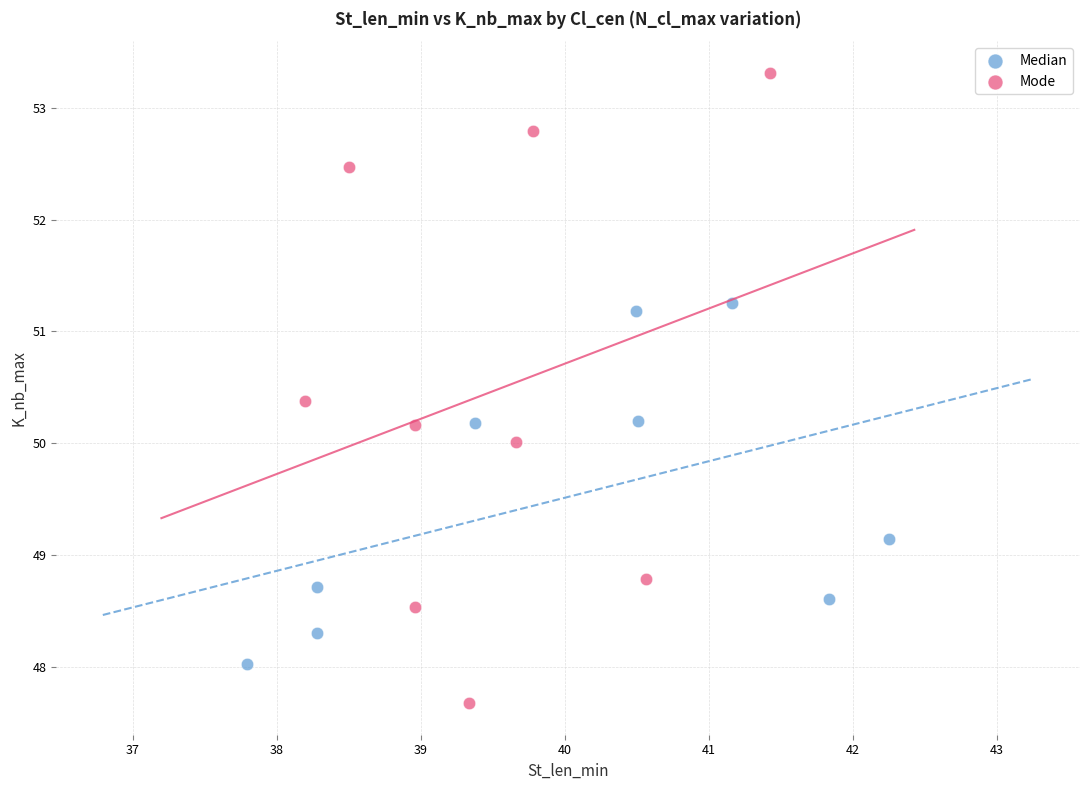

Which series contains the highest Y value?

Mode